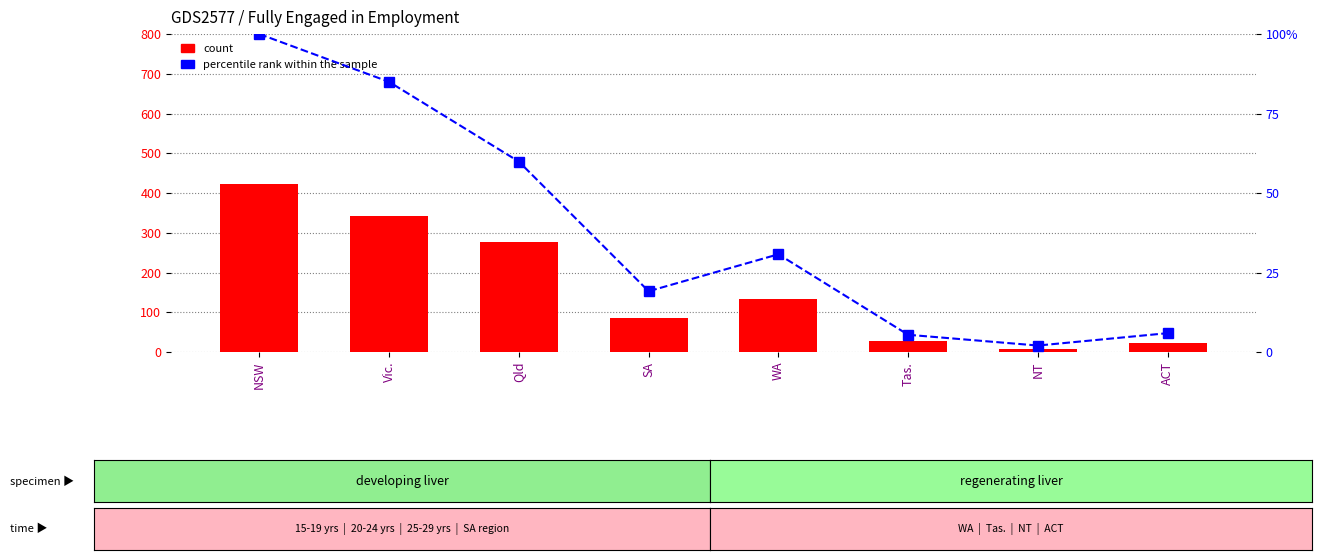

Is it true that percentile rank within the sample equals 43.1 at WA?

False